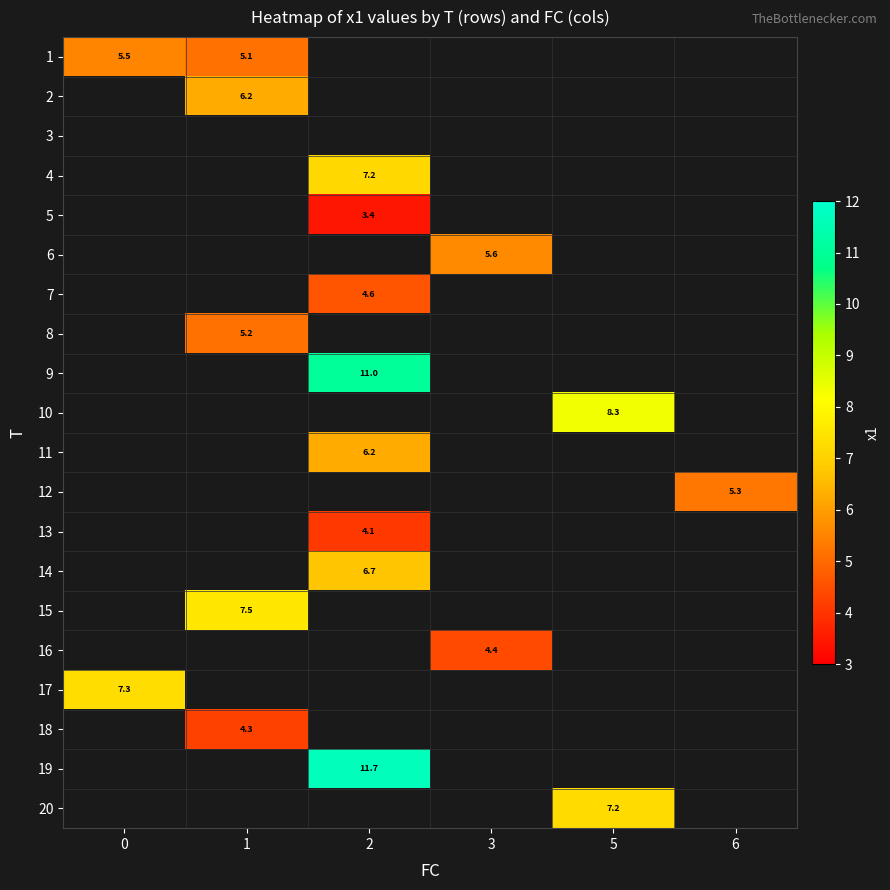

Is it true that 15 equals 11.7 at 1?

False